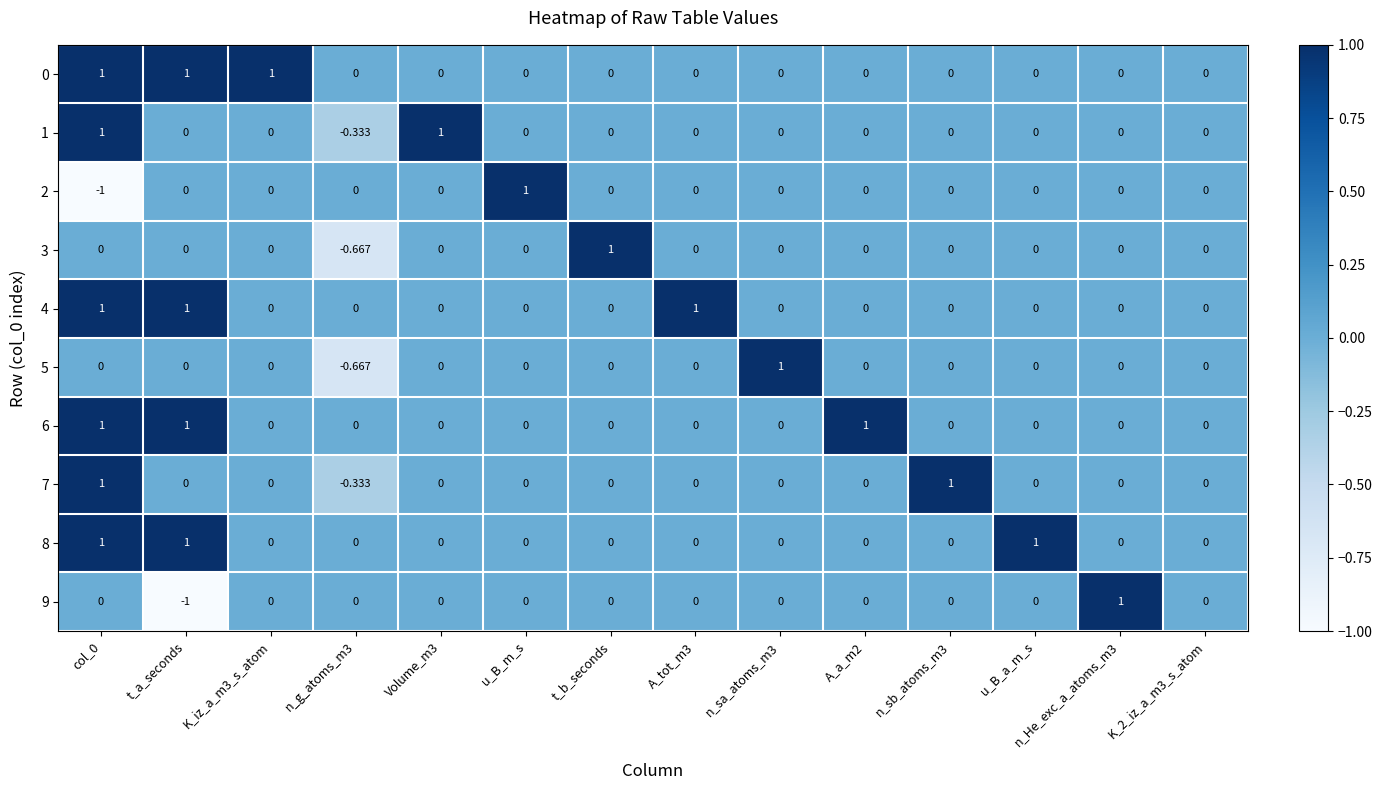

How many data points in 1 are less than 0?

1